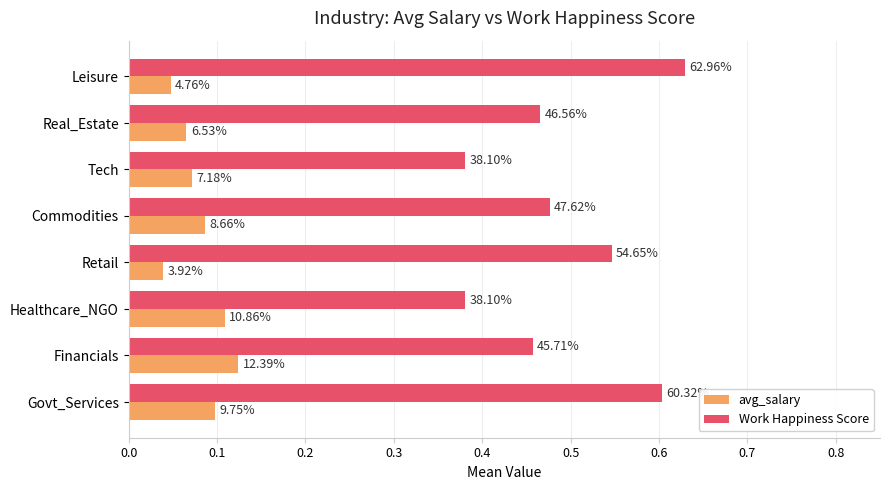

What are all the series names shown in the legend?

avg_salary, Work Happiness Score